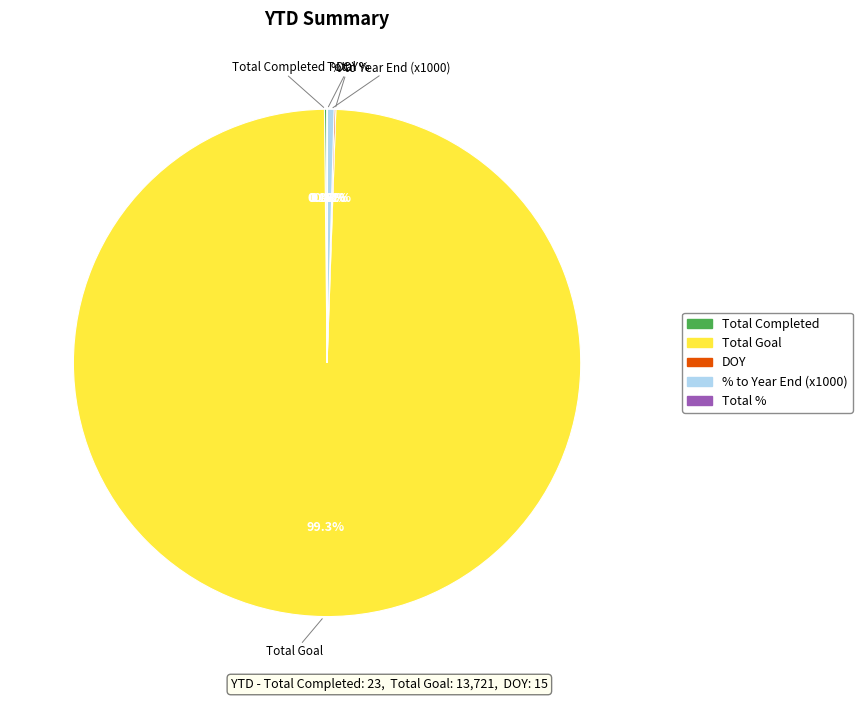

Is there a majority slice in this chart?

Yes